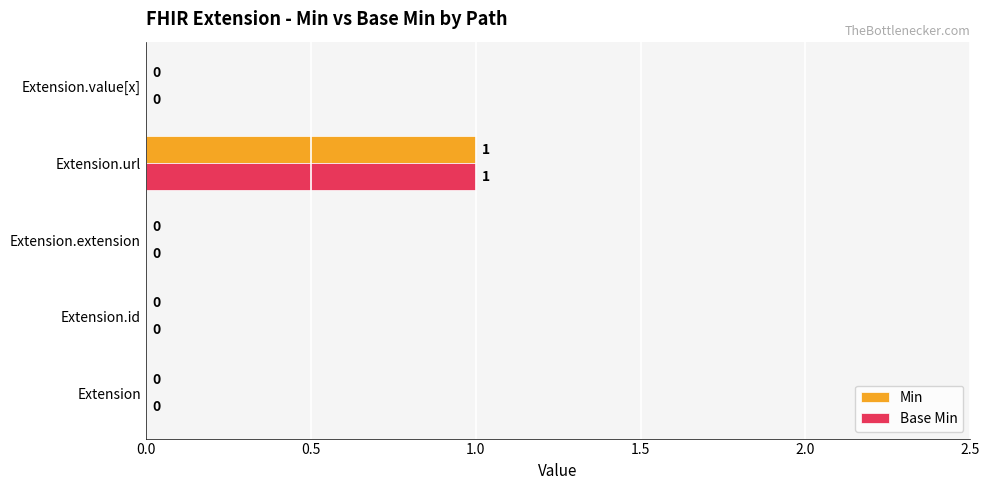

Is it true that Min equals -1 at Extension.id?

False